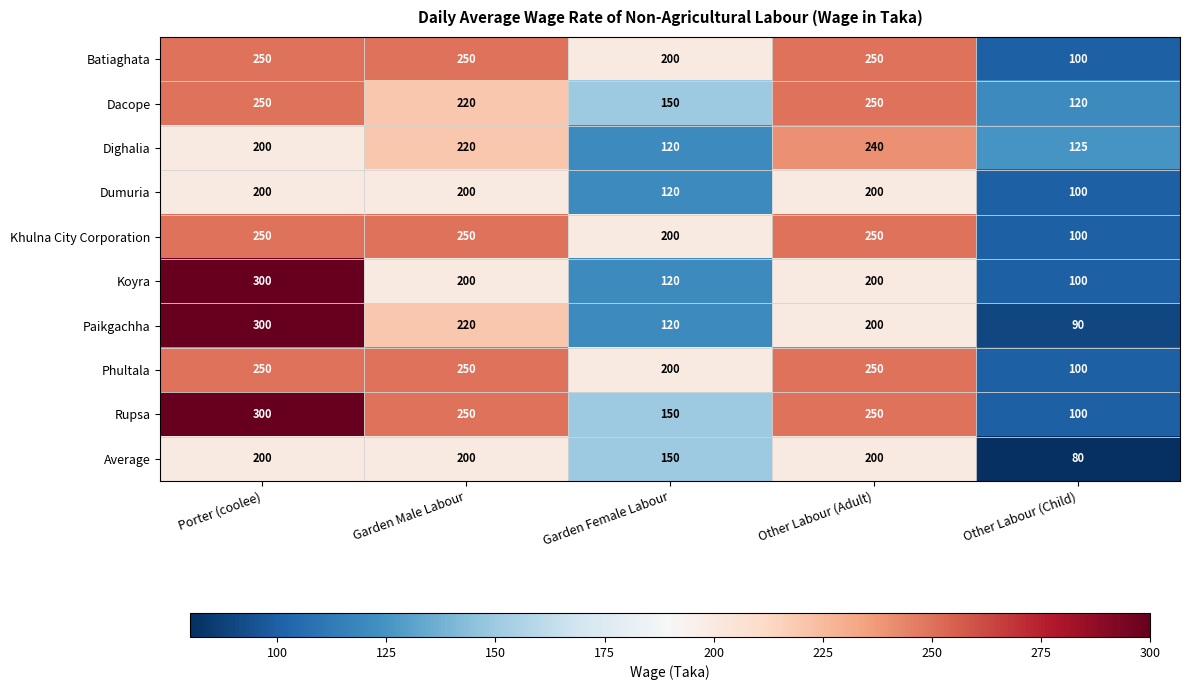

The Paikgachha series shows 90 at Other Labour (Child). True or false?

True